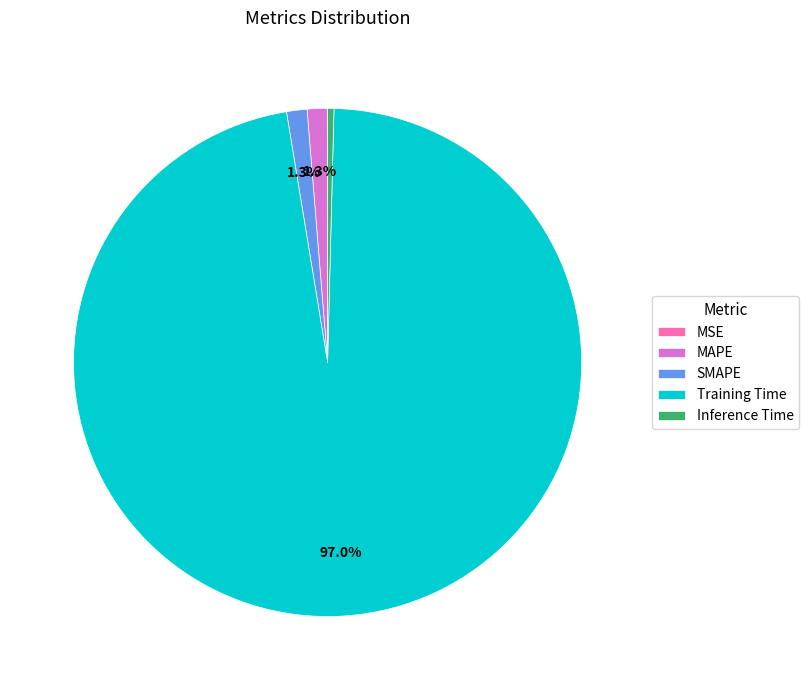

What is the largest slice in the pie chart?

Training Time